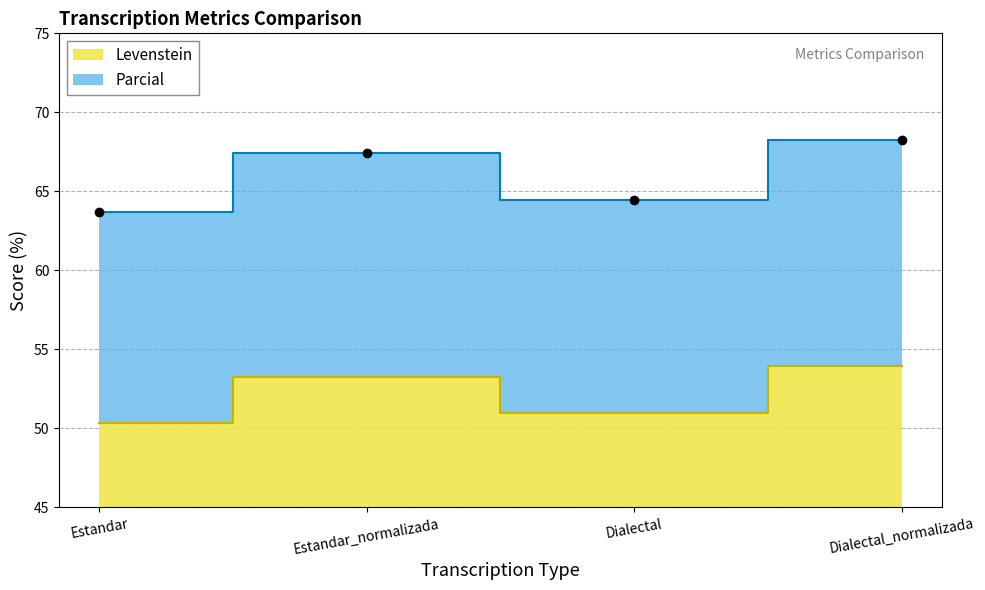

What is the value of the Levenstein point at the 2nd from the left?

53.2